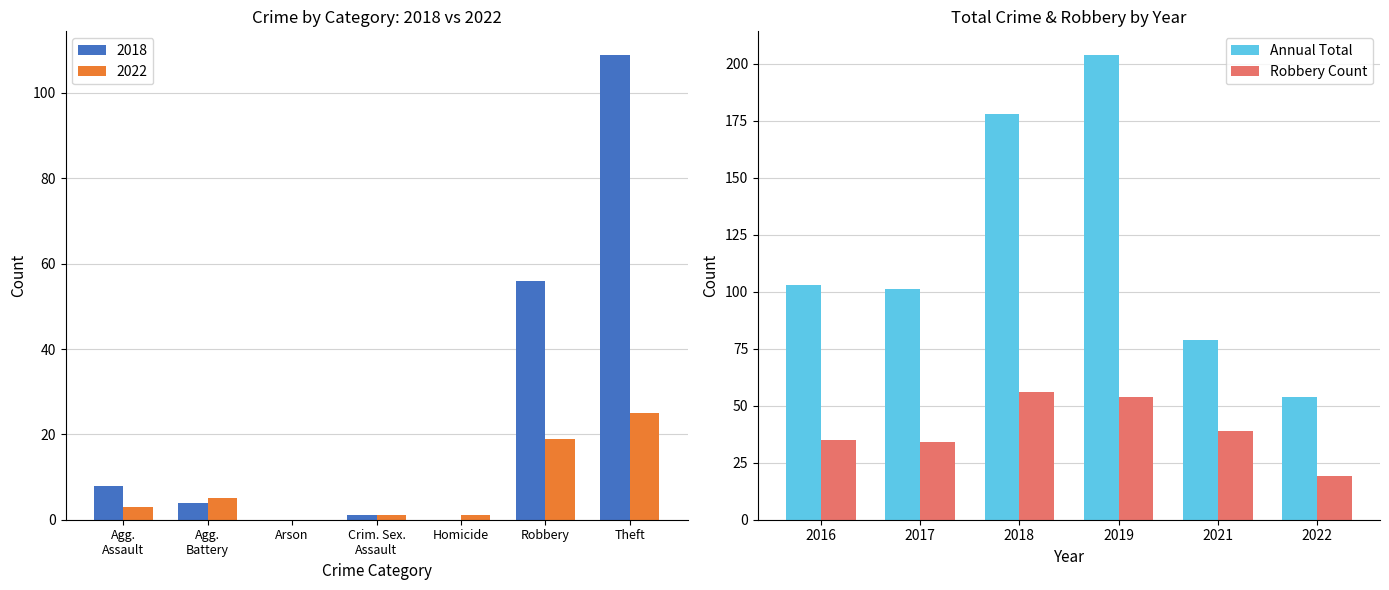

The value of Robbery Count at 2019 is 54. True or false?

True